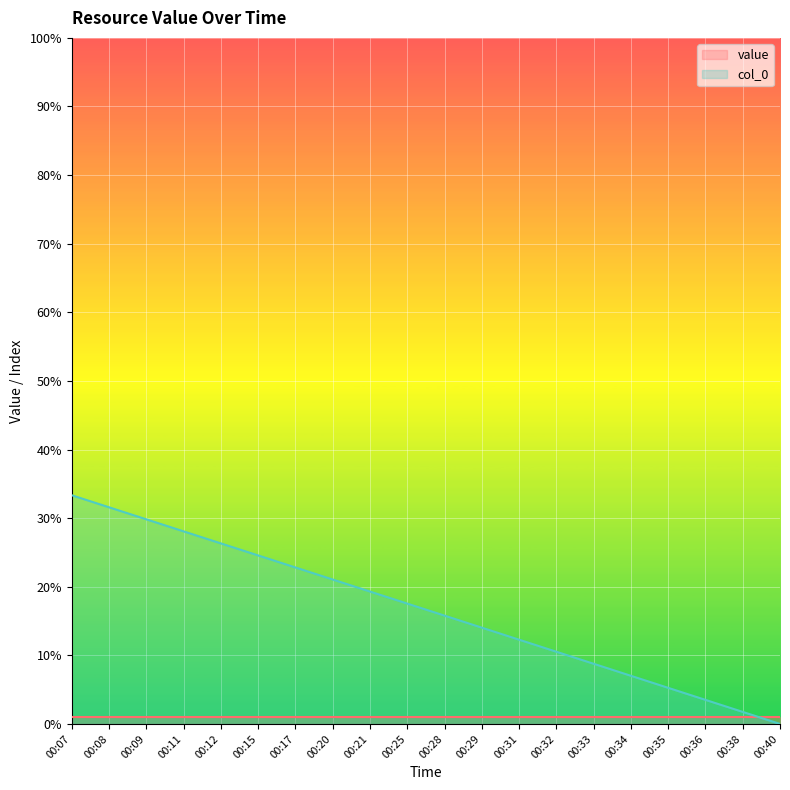

What is the difference between the maximum and minimum values?

33.3